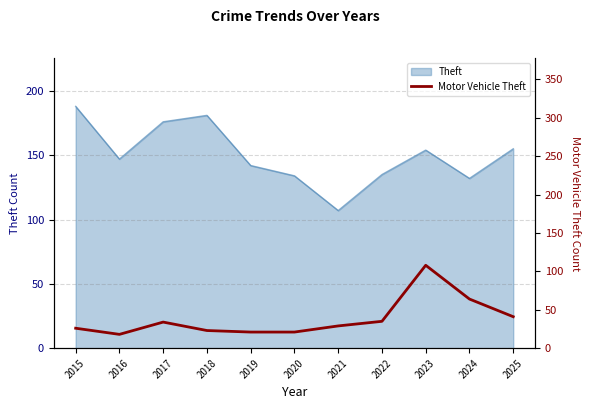

At which category does the data reach its first local valley?

2016